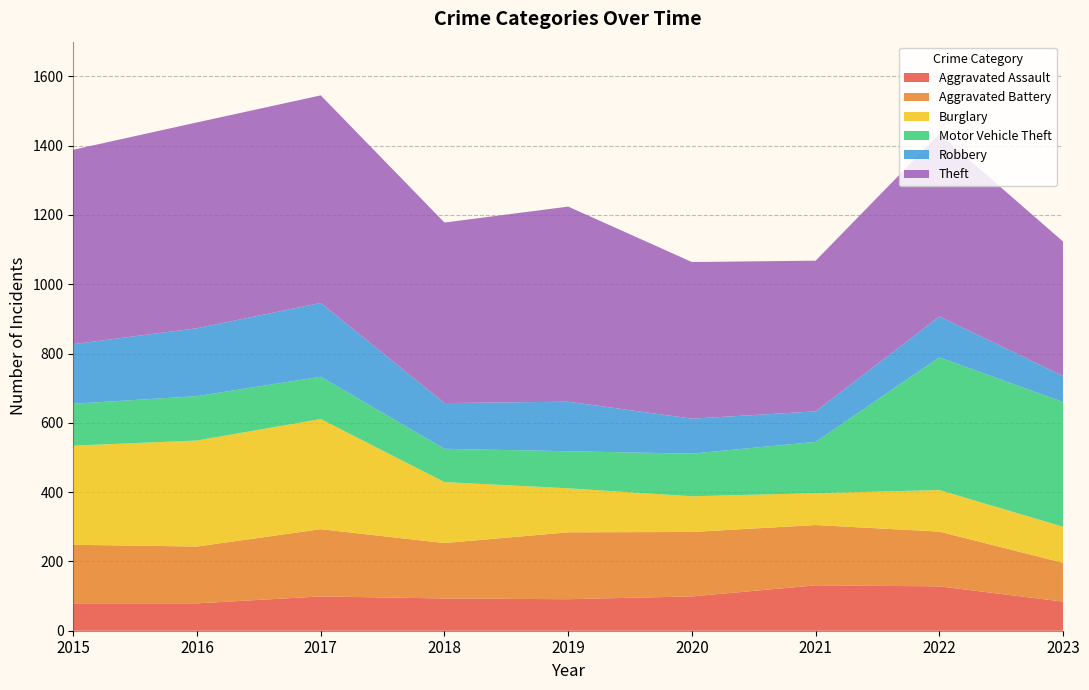

Reading left to right, list all the values displayed in this chart.

Aggravated Assault: 79	79	99	93	91	99	131	128	84
Aggravated Battery: 169	164	194	160	193	186	174	158	112
Burglary: 286	306	318	176	127	103	92	120	104
Motor Vehicle Theft: 121	128	122	96	107	123	148	383	360
Robbery: 172	196	213	132	143	101	88	118	75
Theft: 561	594	599	521	563	452	435	527	388